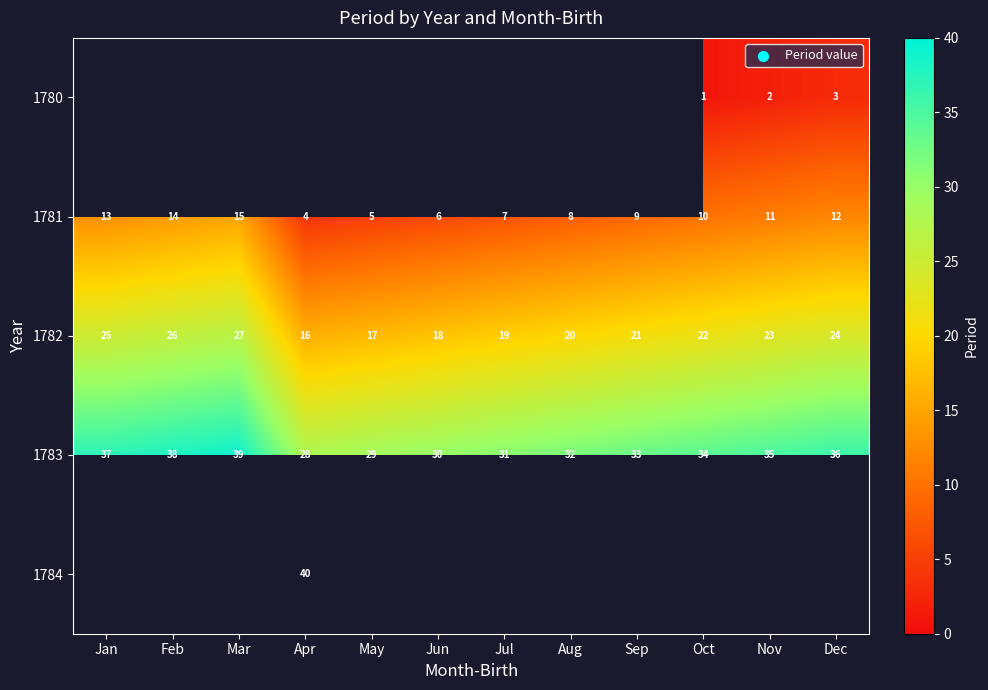

True or false: 1781 has a value of 4 at Mar.

False